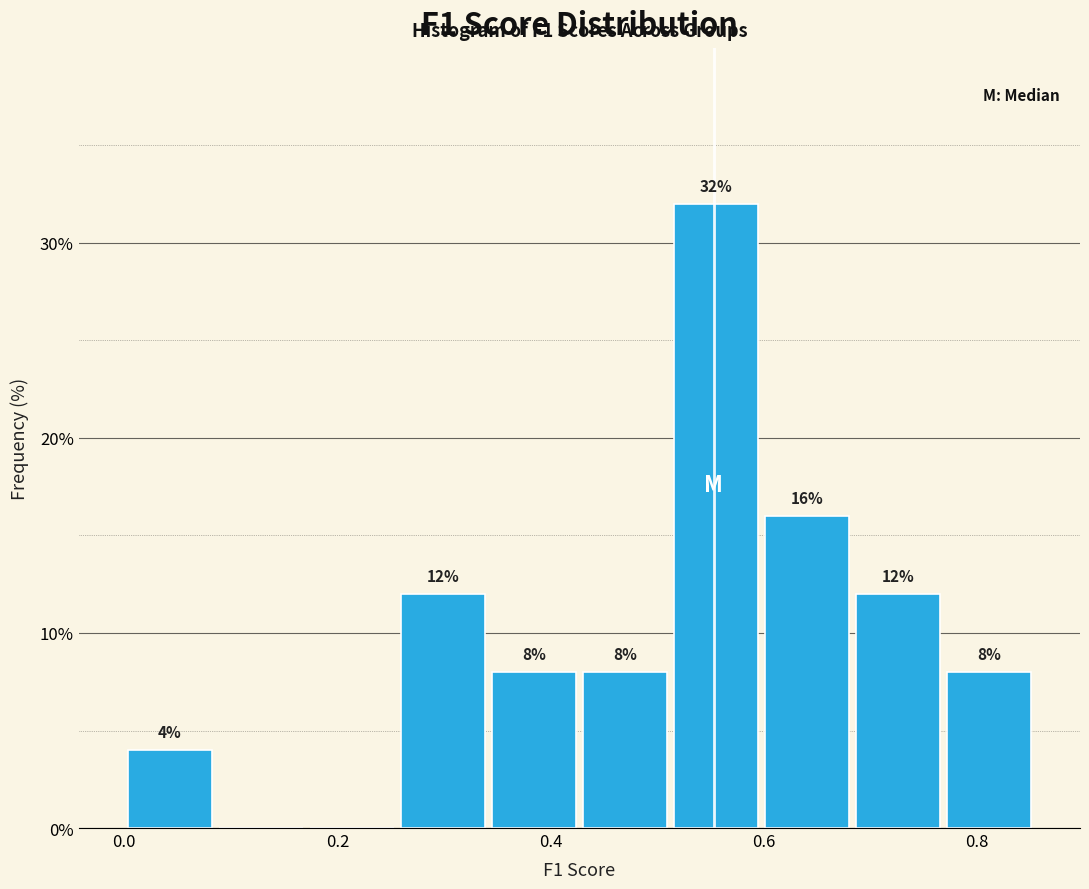

Which range on the x-axis has the tallest bar?

0.52 to 0.60